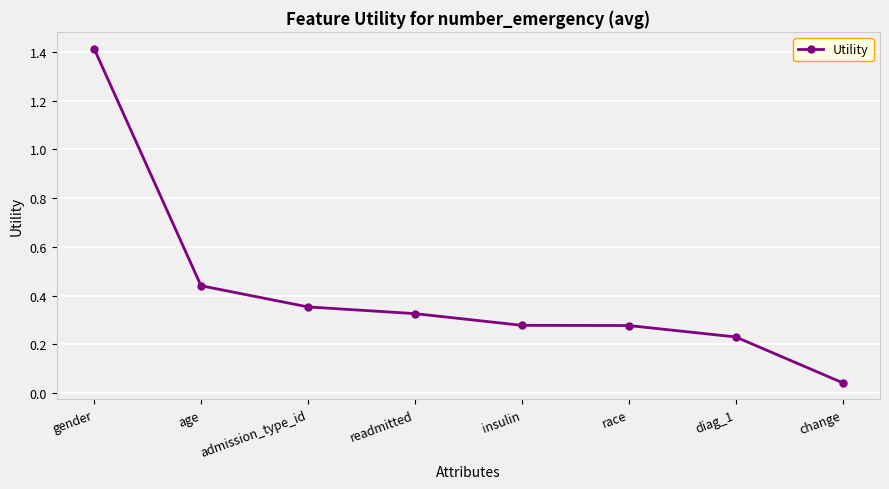

Which has a higher value, diag_1 or race?

race